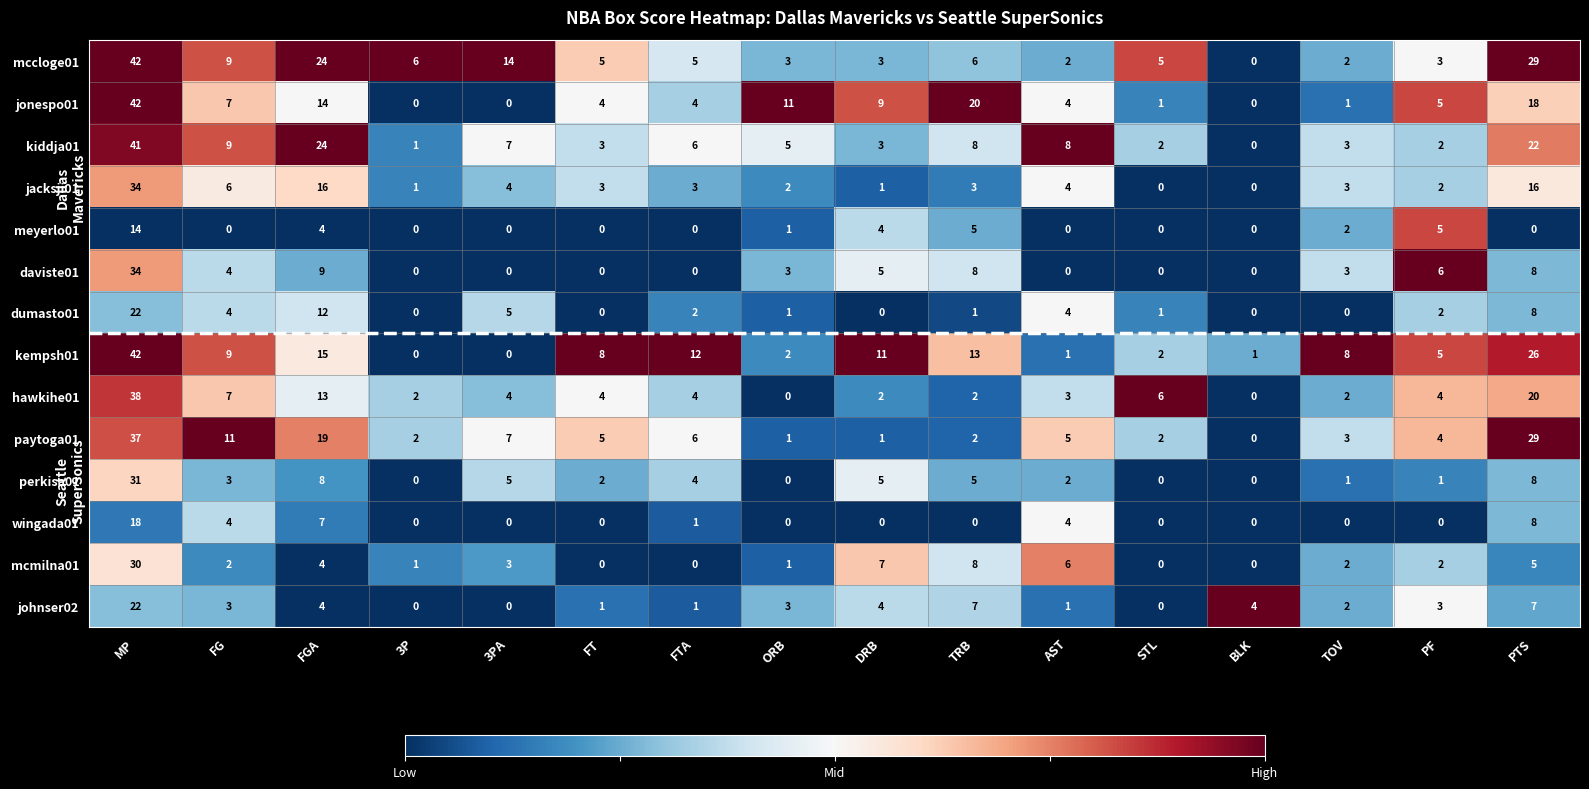

Which label corresponds to the largest value in the chart?

MP